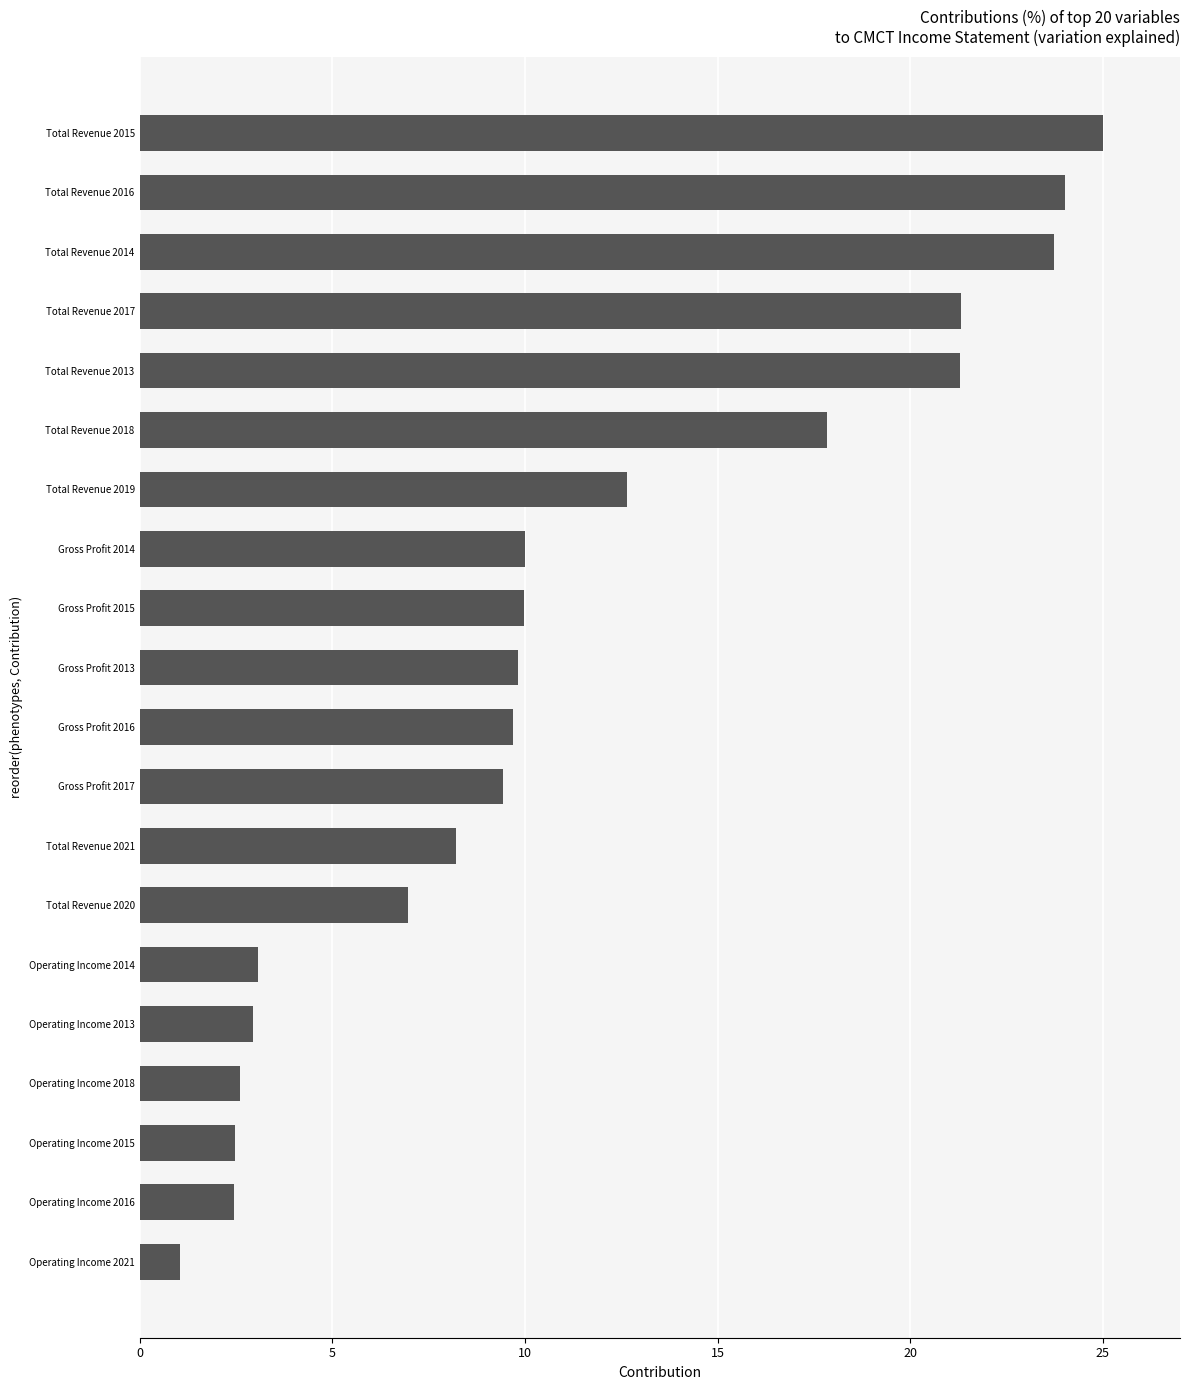

True or false: the data shows 10.9 at Total Revenue 2020.

False